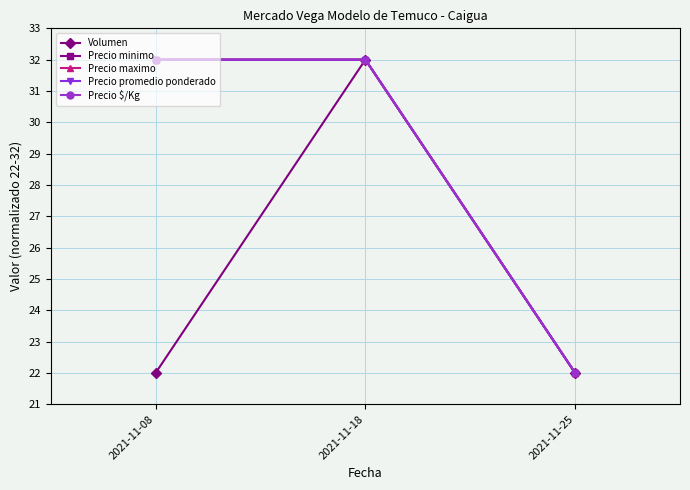

What is the minimum value shown in the chart?

22